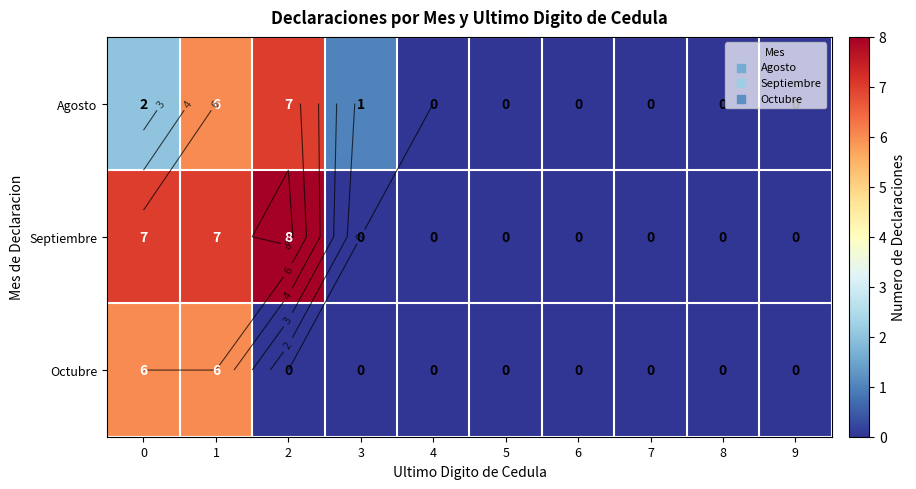

What is the maximum value shown in the chart?

8